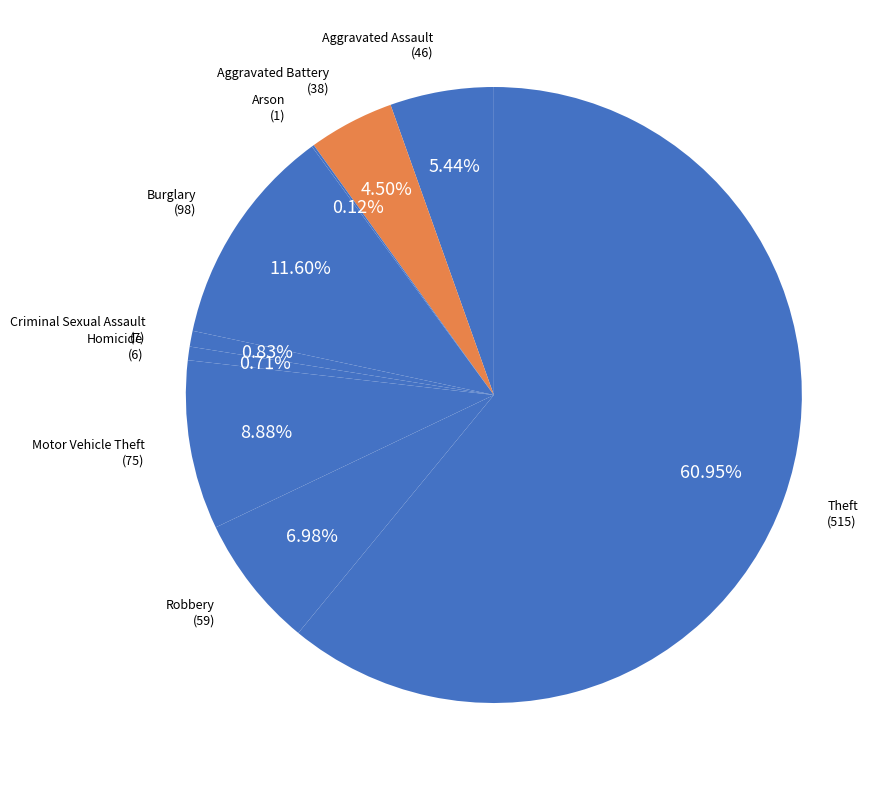

How many slices are in this pie chart?

9